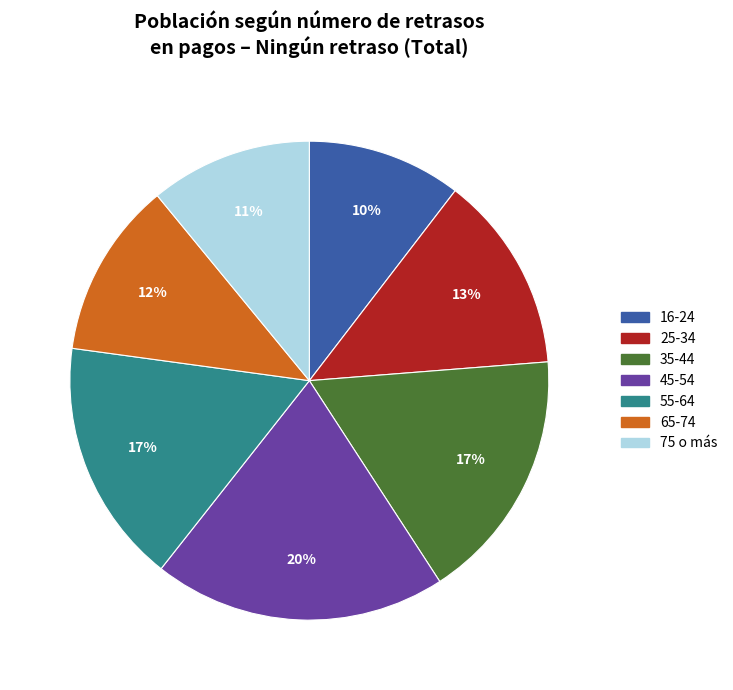

To the nearest percent, what is the average slice percentage?

14%